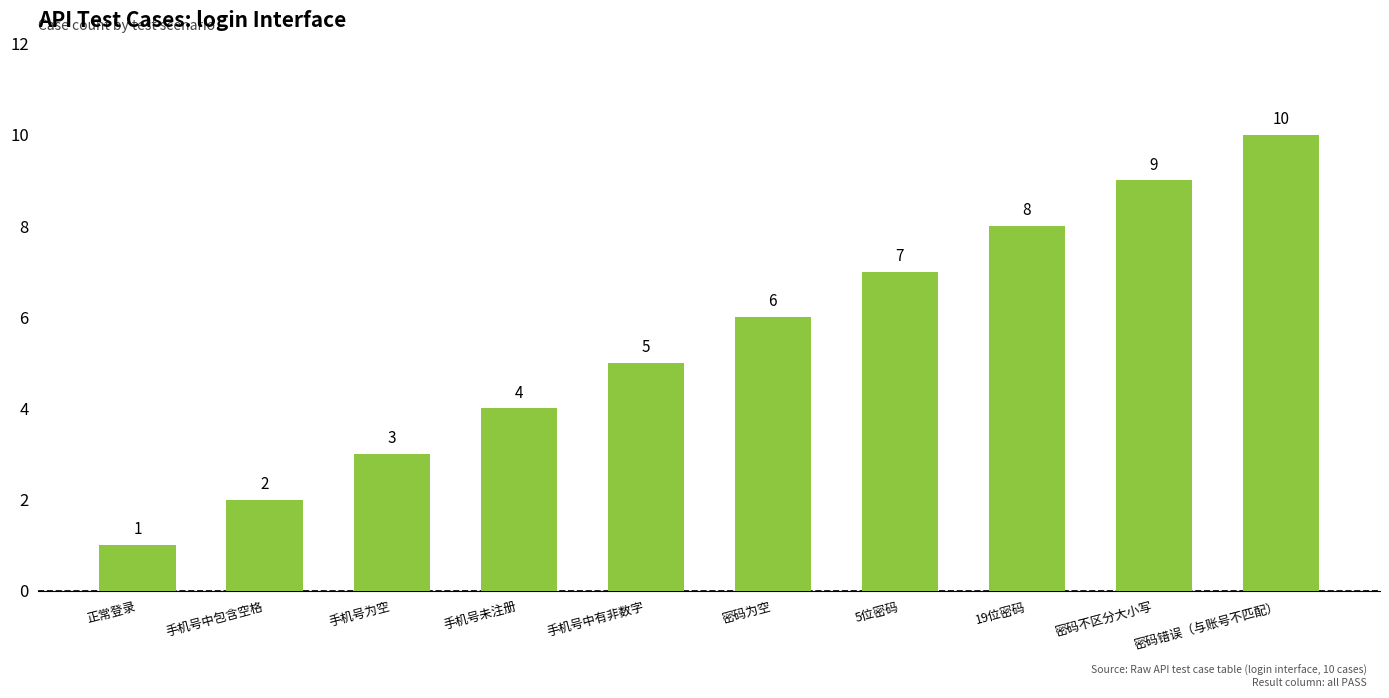

At which category does the chart reach its minimum across all series?

正常登录